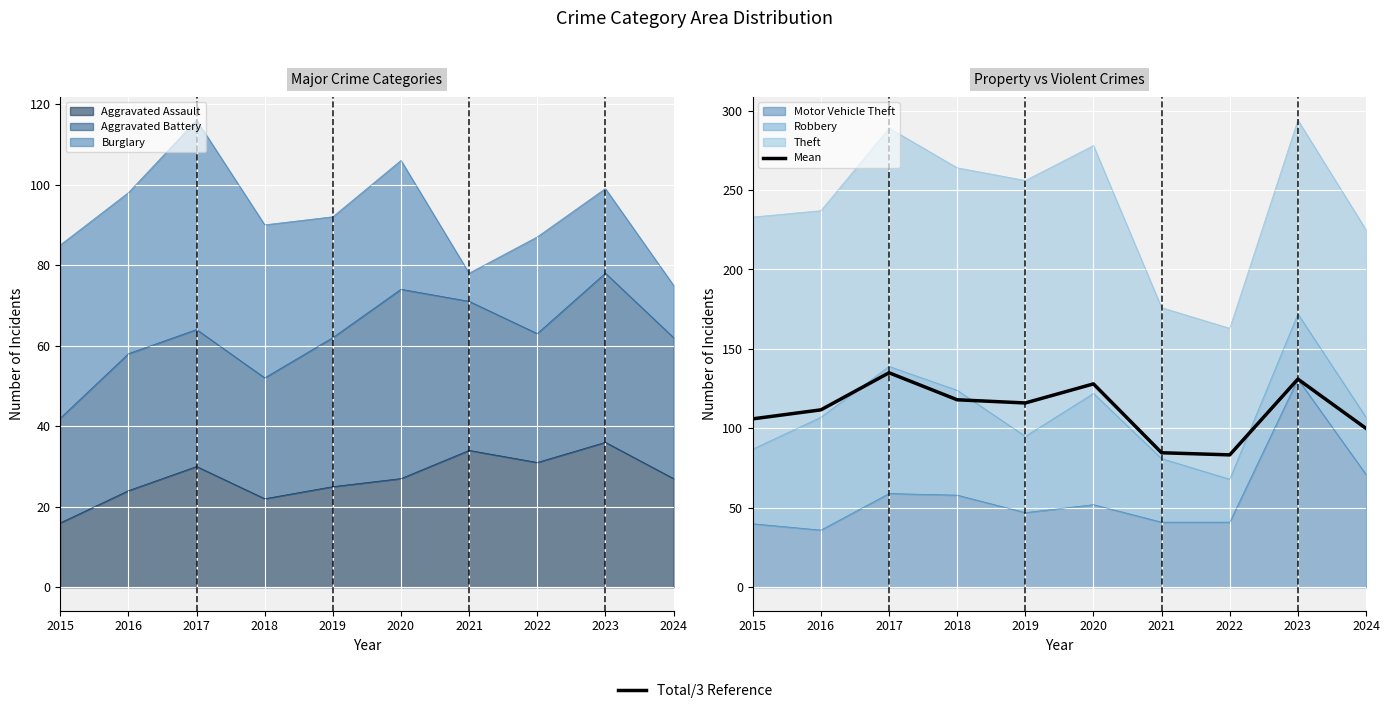

Approximately how many times larger is the value at 2018 compared to 2016?

1.1